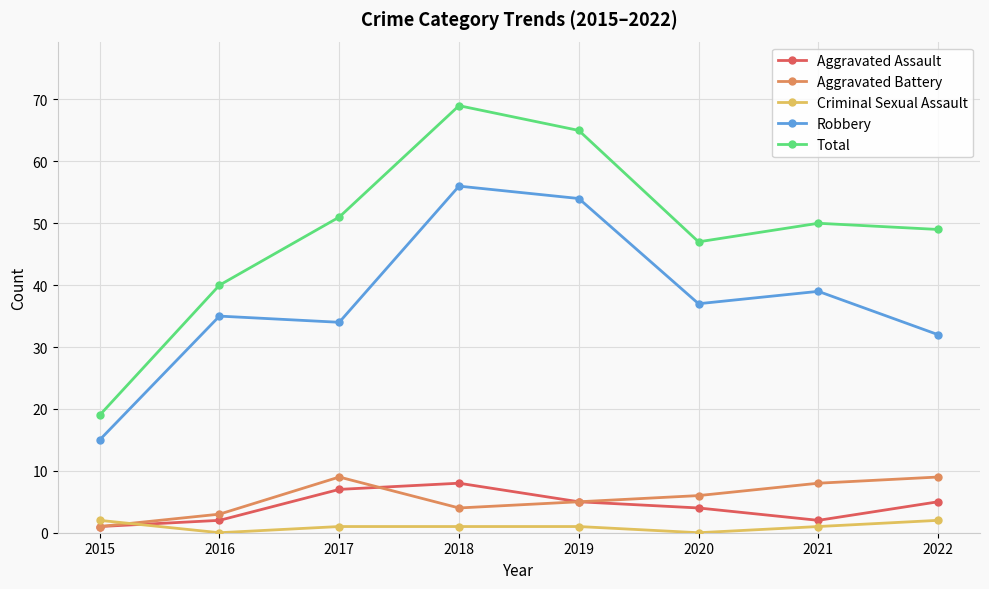

Is this an area chart (filled region under the line)?

No